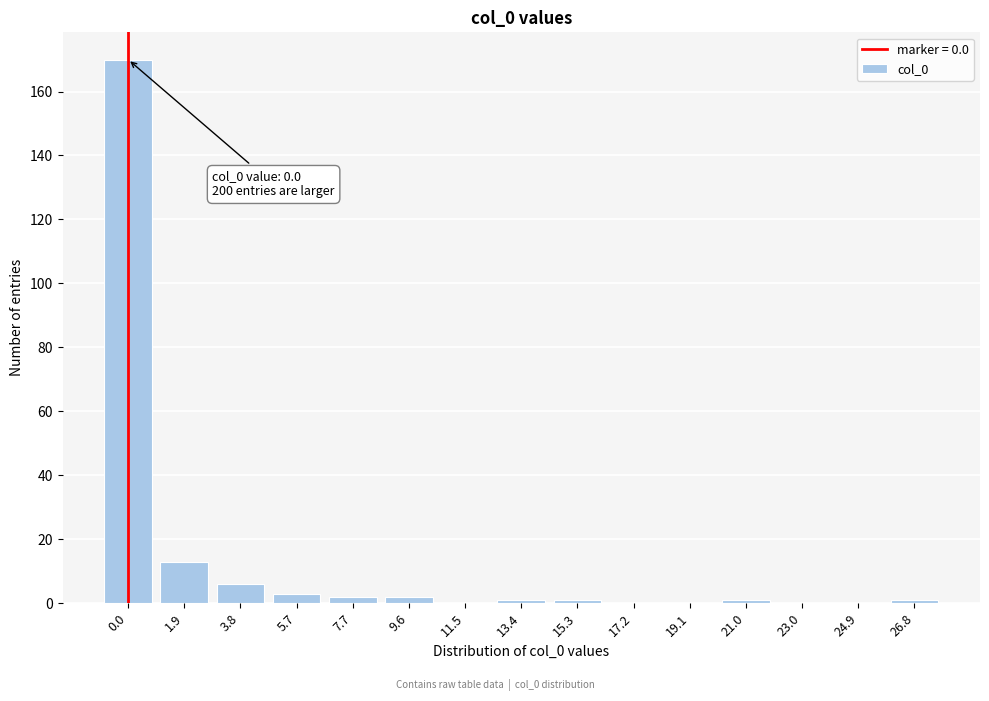

Reading left to right, extract all data points from this chart.

0.0=170	1.9=13	3.8=6	5.7=3	7.7=2	9.6=2	11.5=0	13.4=1	15.3=1	17.2=0	19.1=0	21.0=1	23.0=0	24.9=0	26.8=1